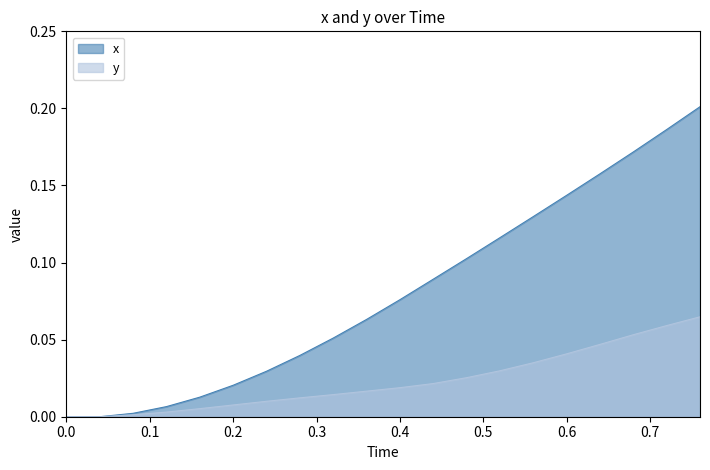

How many series are shown in this chart?

2